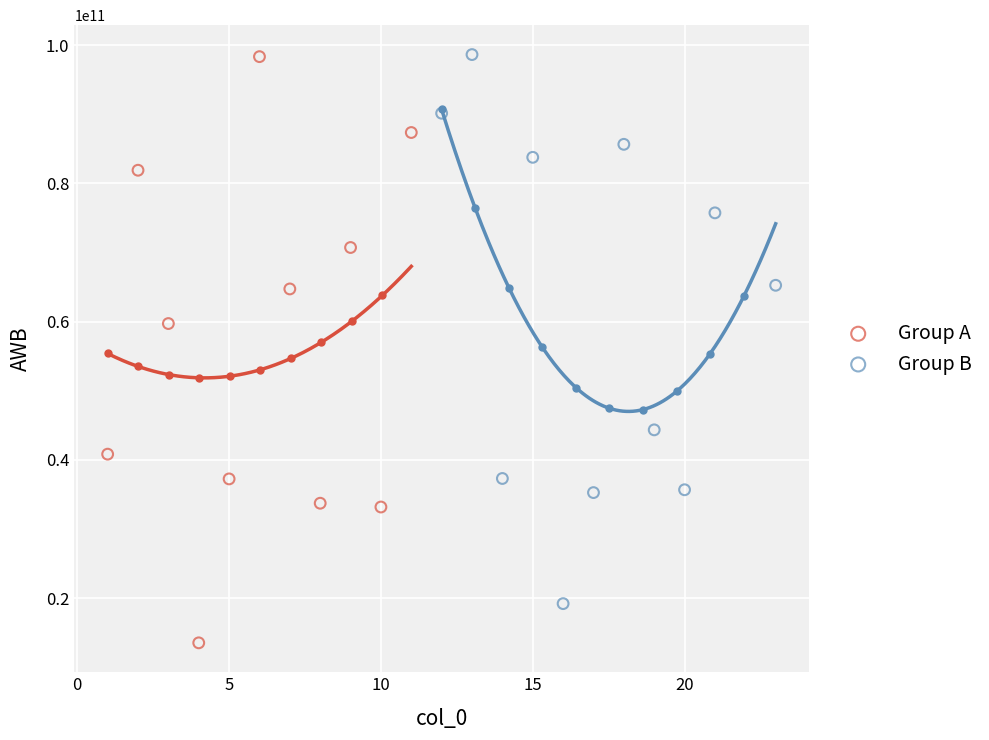

Which series contains the lowest Y value?

Group A